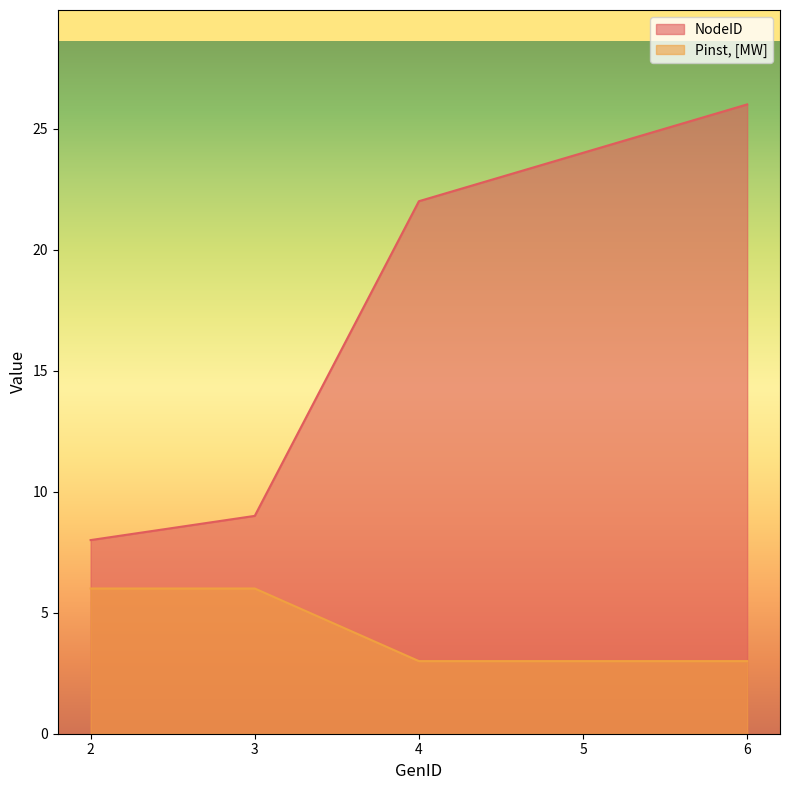

What value does the NodeID series have at 3?

9